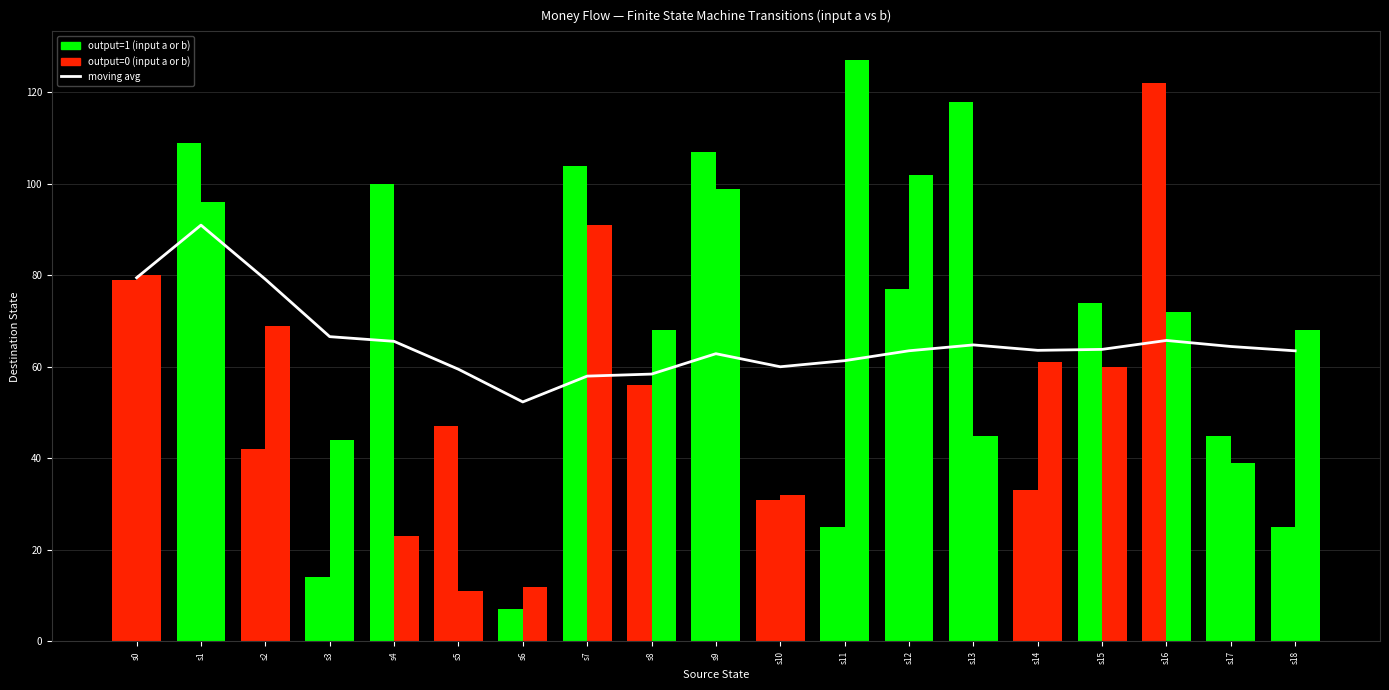

The value at s7 is 58.0. True or false?

True